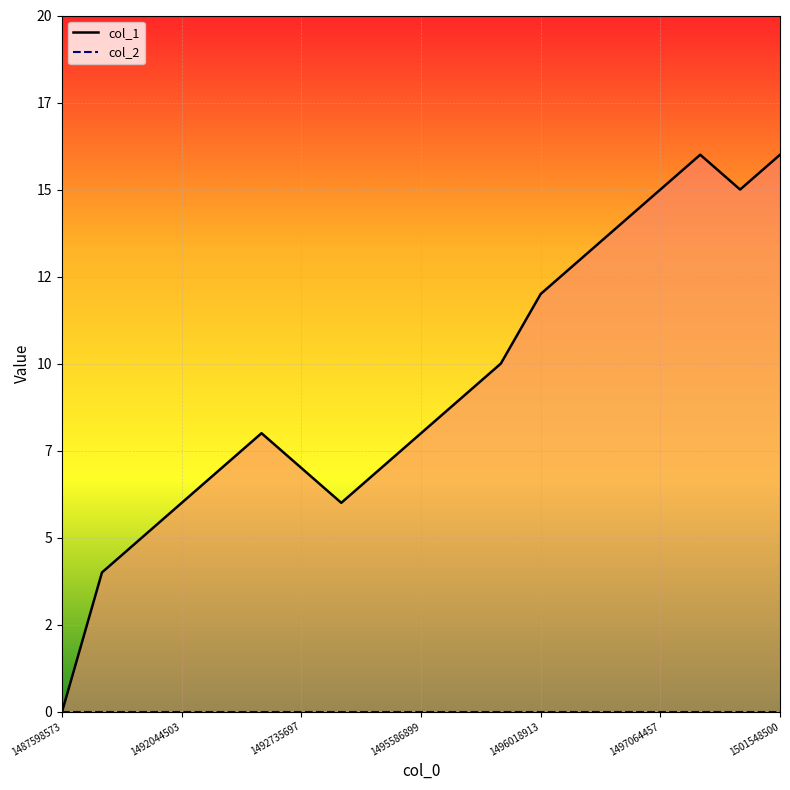

How many interior local valleys (lower than both neighbors) does the data have?

2